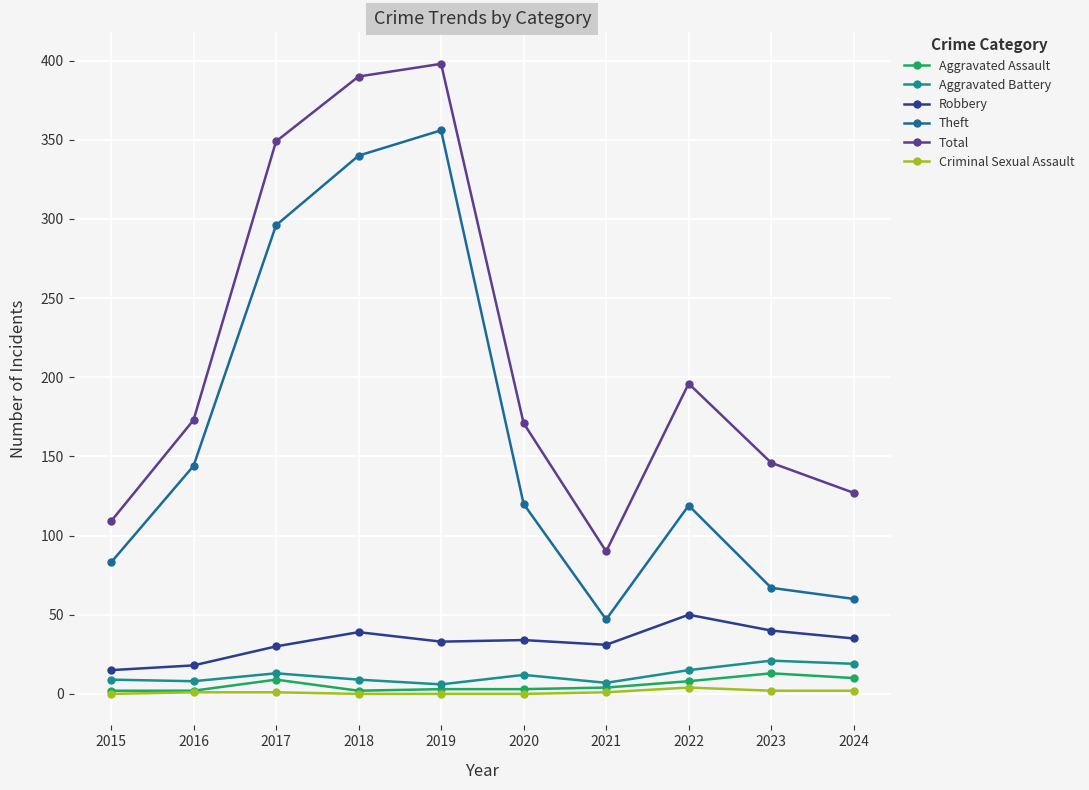

In Theft, how many points are higher than both neighbors (excluding endpoints)?

2